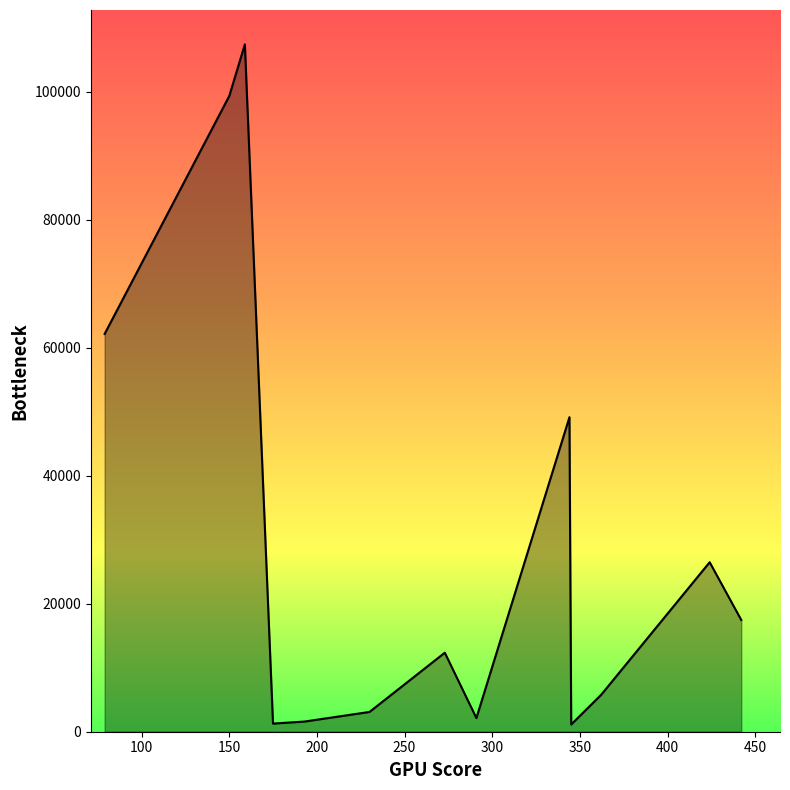

What is the maximum value shown in the chart?

107426.7